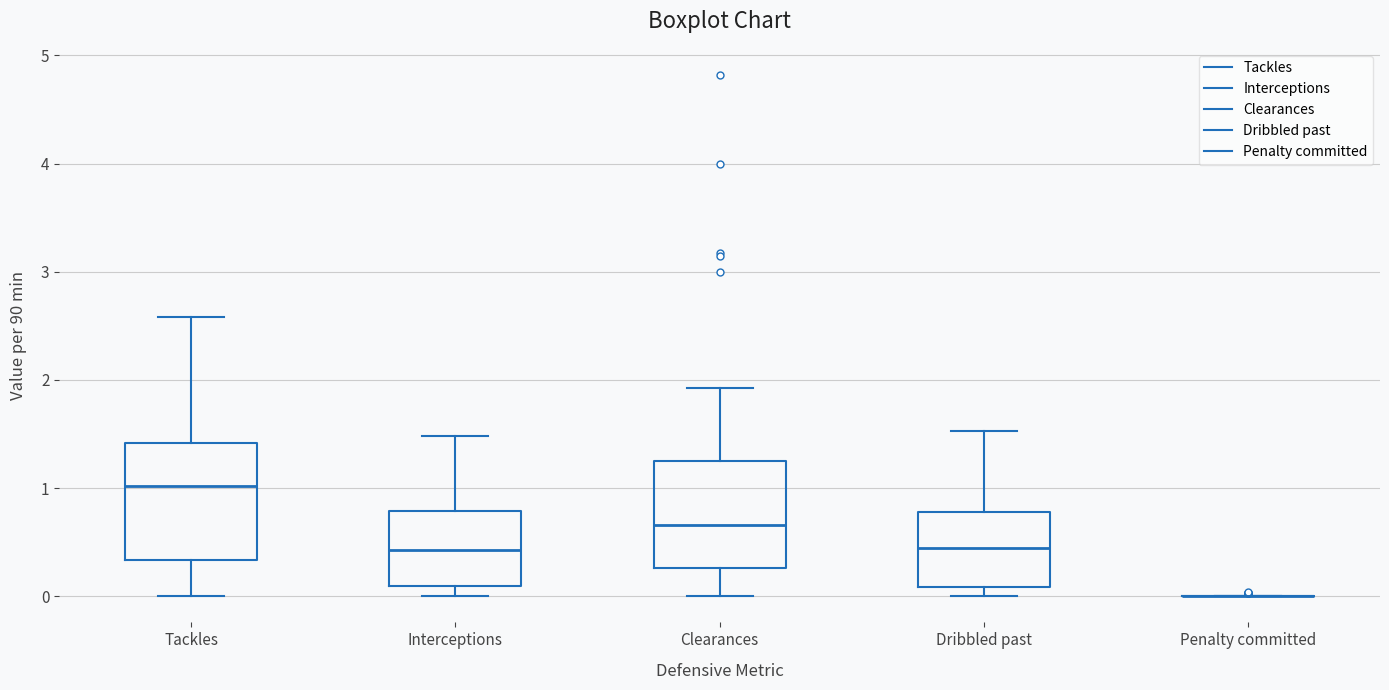

Reading left to right, transcribe this box plot: for each box, give where its median line is, the range the box spans, and where its two whiskers end, as read against the y-axis. The values are not printed on the chart, so give them approximately, as read against the axis.

Tackles: median 1.0, box 0.3 to 1.4, whiskers 0.0 to 2.6
Interceptions: median 0.4, box 0.1 to 0.8, whiskers 0.0 to 1.5
Clearances: median 0.7, box 0.3 to 1.3, whiskers 0.0 to 1.9
Dribbled past: median 0.4, box 0.1 to 0.8, whiskers 0.0 to 1.5
Penalty committed: box collapsed to a line at 0.0, whiskers 0.0 to 0.0